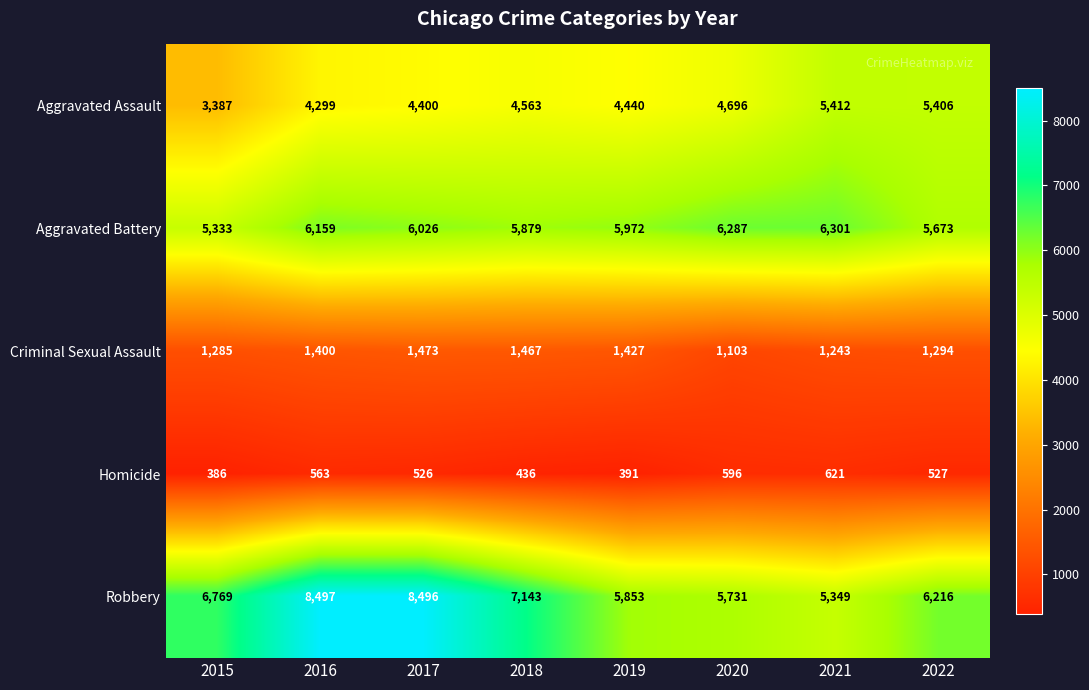

At which category is the sum across all series the highest?

2017